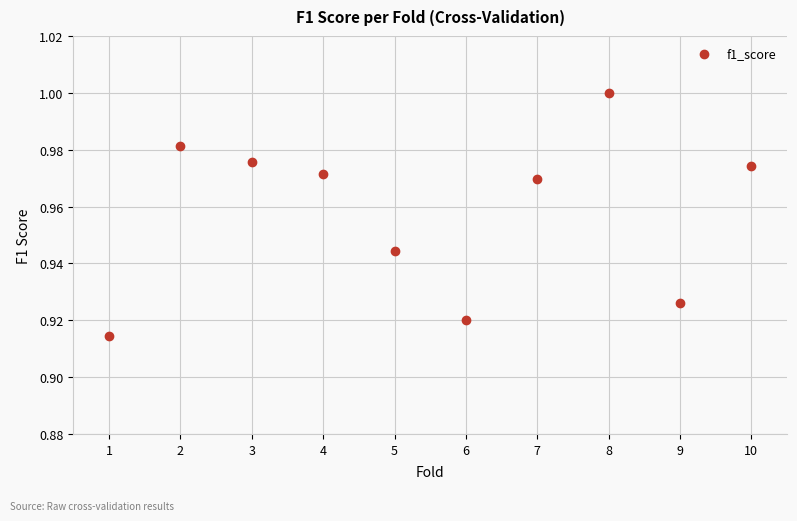

What is the range of X values (max minus min)?

9.0